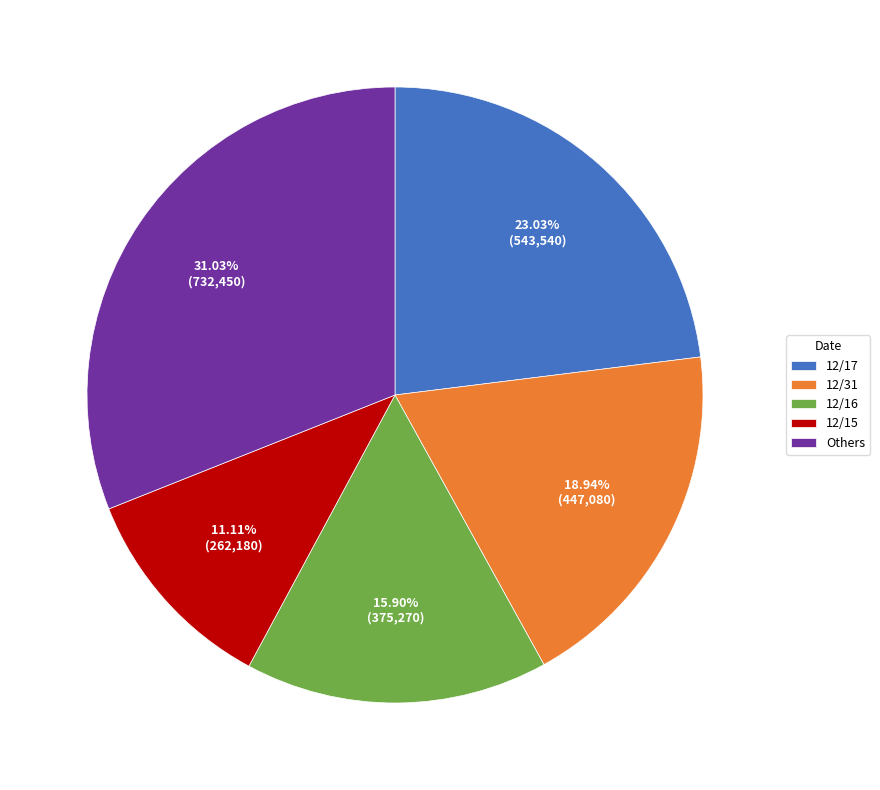

Is 12/17 the majority of the pie?

No